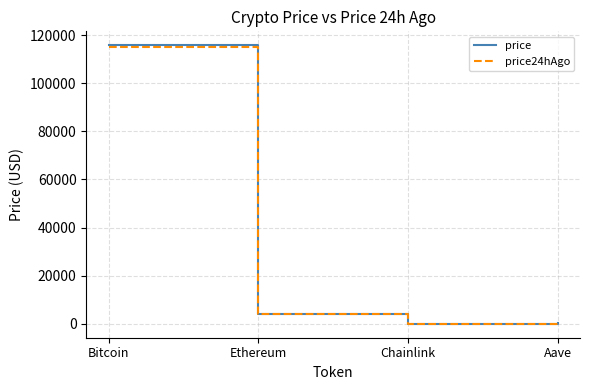

At which label does price reach its peak?

Bitcoin